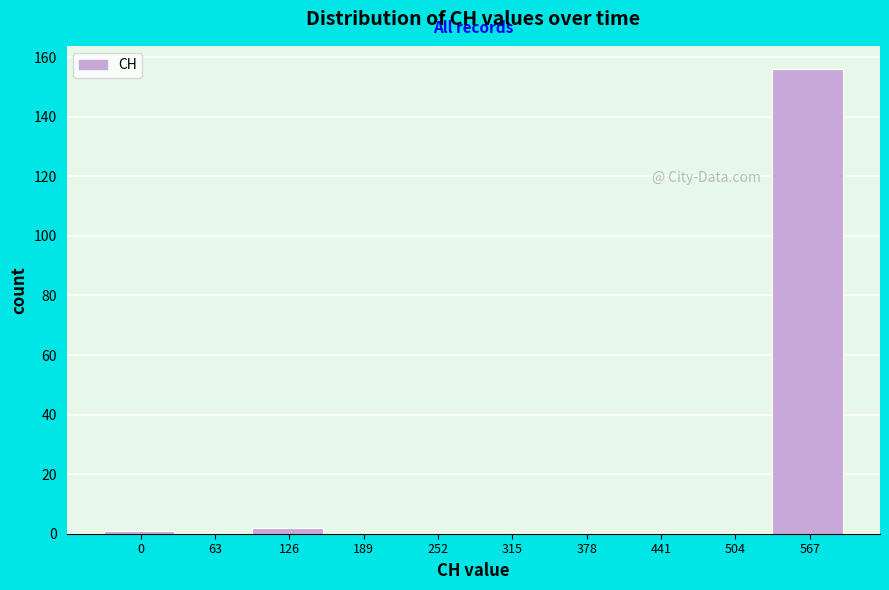

Reading left to right, list all the values displayed in this chart.

0=1	63=0	126=2	189=0	252=0	315=0	378=0	441=0	504=0	567=156